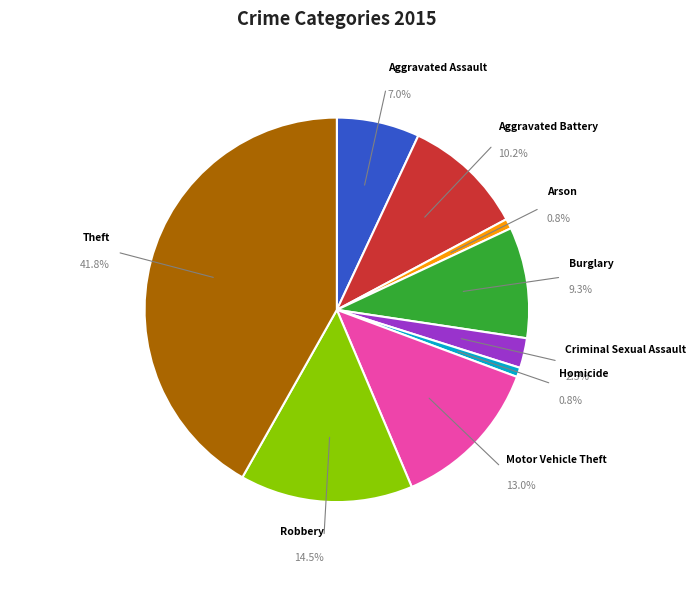

What is the change in value from Arson to Homicide?

-1